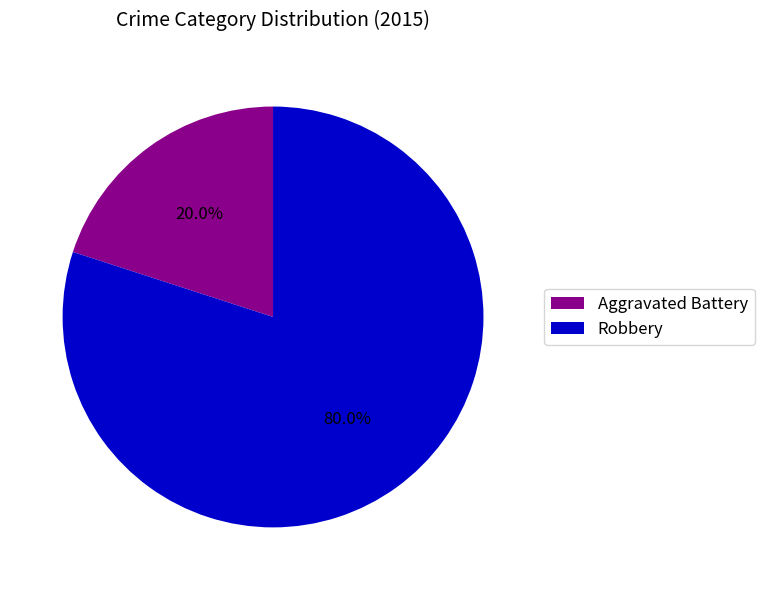

How many segments does this pie chart have?

2